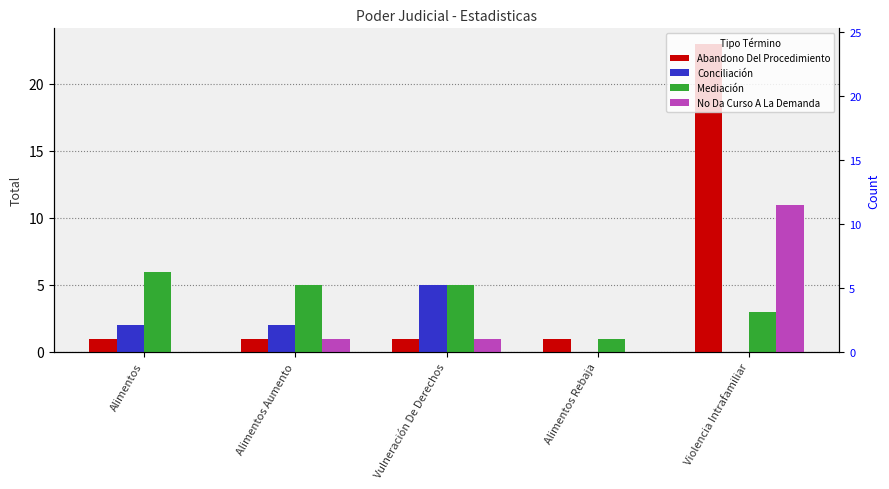

How many values in No Da Curso A La Demanda are above zero?

3